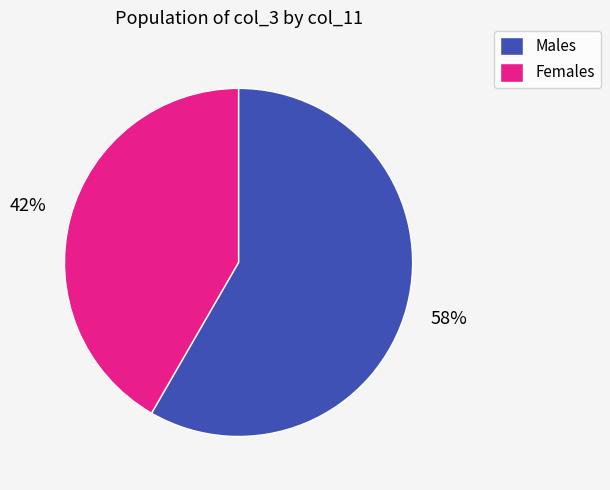

Which slice is the largest?

Males